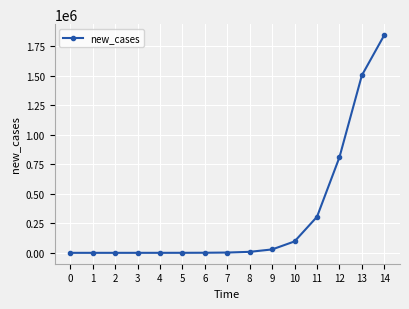

True or false: the data shows 657418.3 at 0.

False